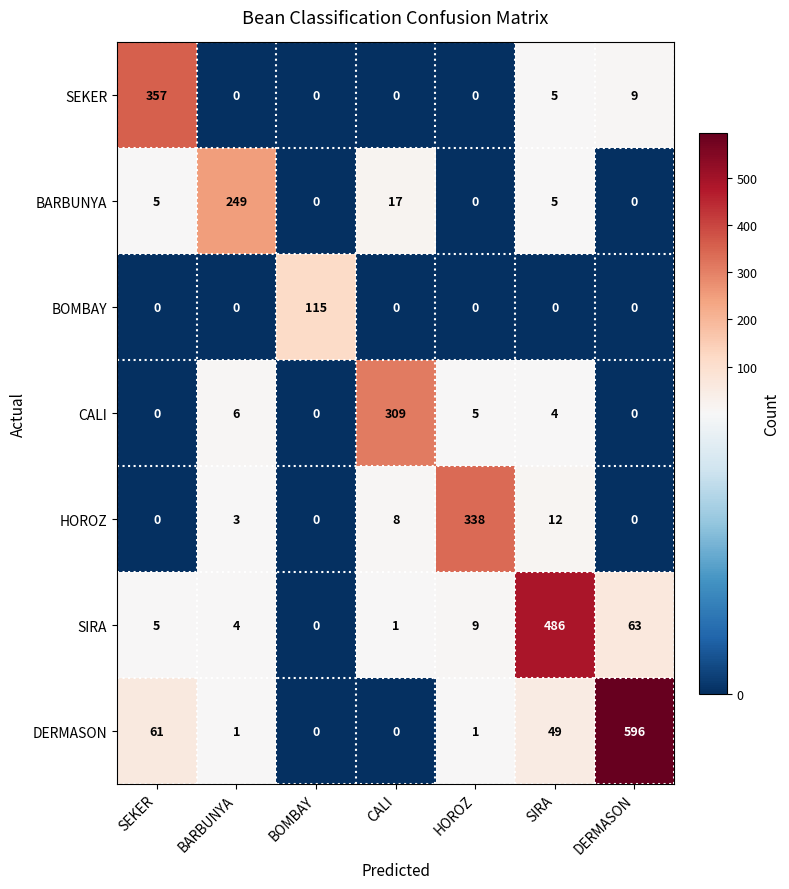

What is the highest value of the DERMASON series?

596